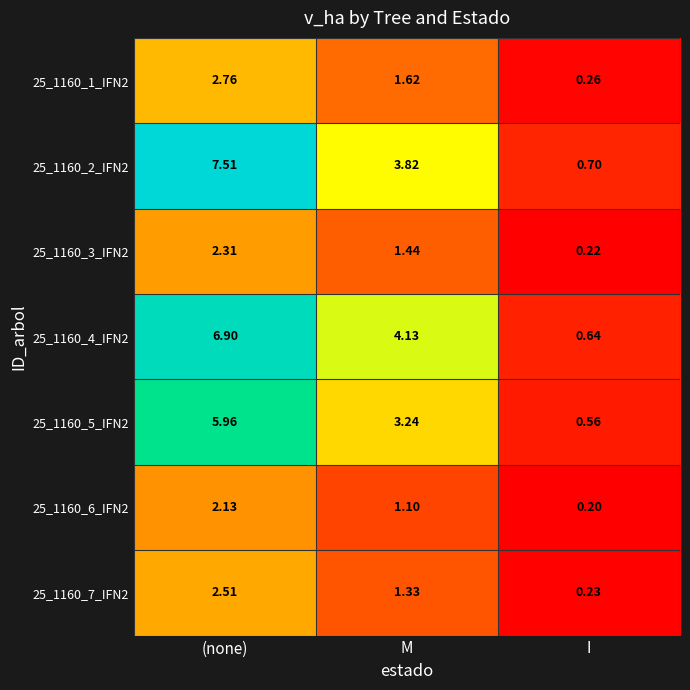

Is the value of 25_1160_1_IFN2 at M greater than the value of 25_1160_7_IFN2 at M?

Yes